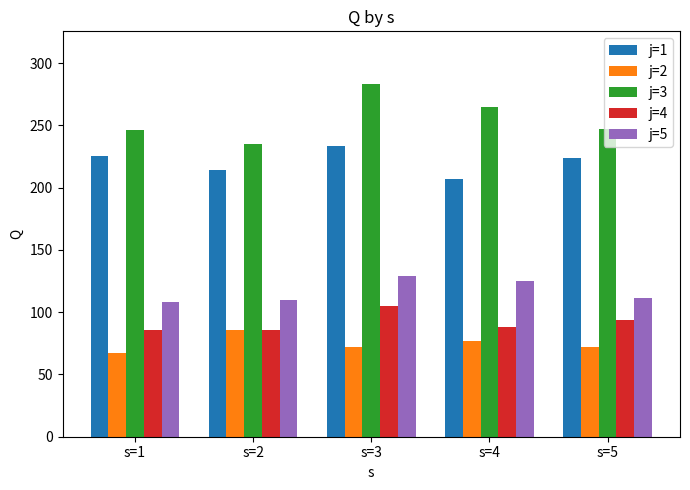

What is the difference between the highest and lowest values at s=3?

211